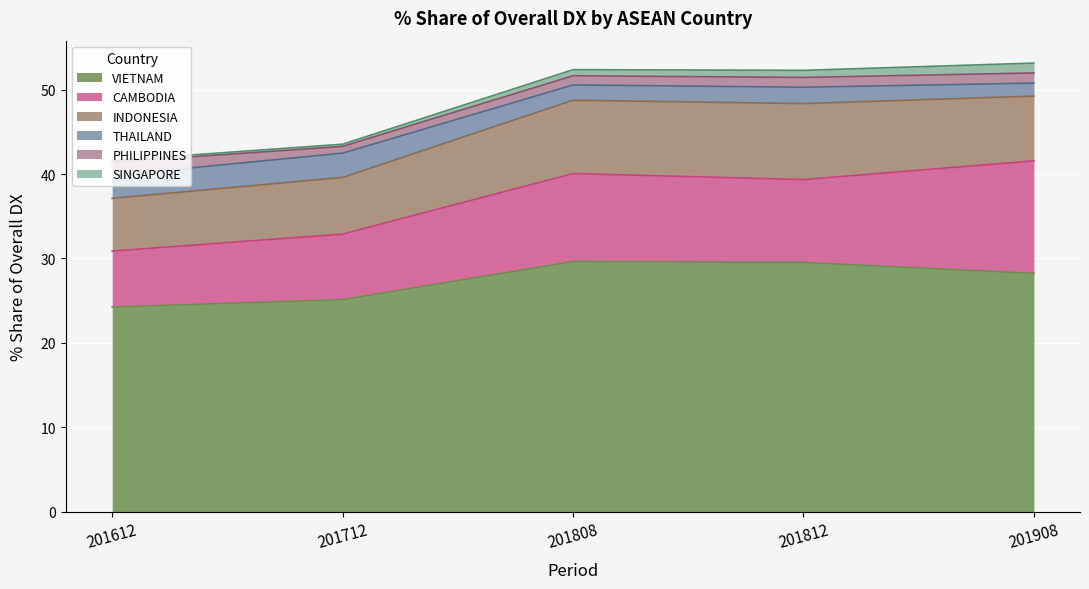

What is the average value of the CAMBODIA series?

9.6